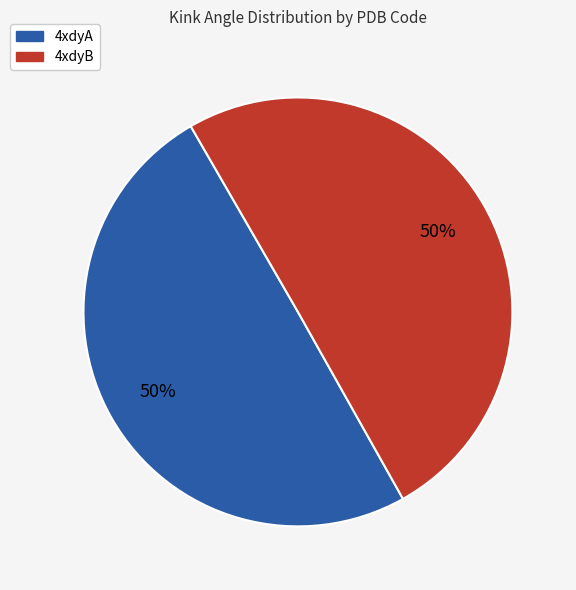

How many slices are in this pie chart?

2